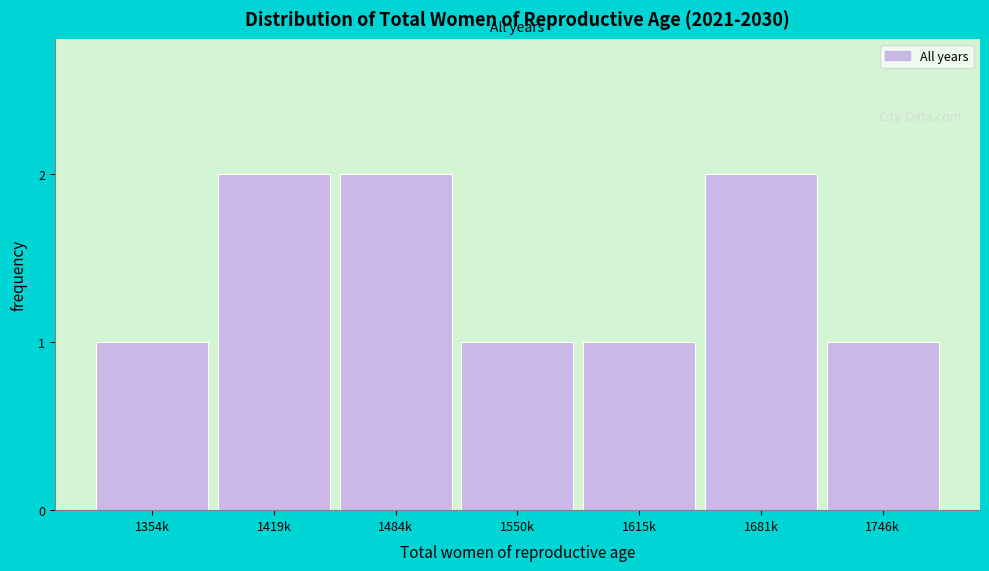

Reading left to right, what are all the values shown in this chart?

1354k=1	1419k=2	1484k=2	1550k=1	1615k=1	1681k=2	1746k=1